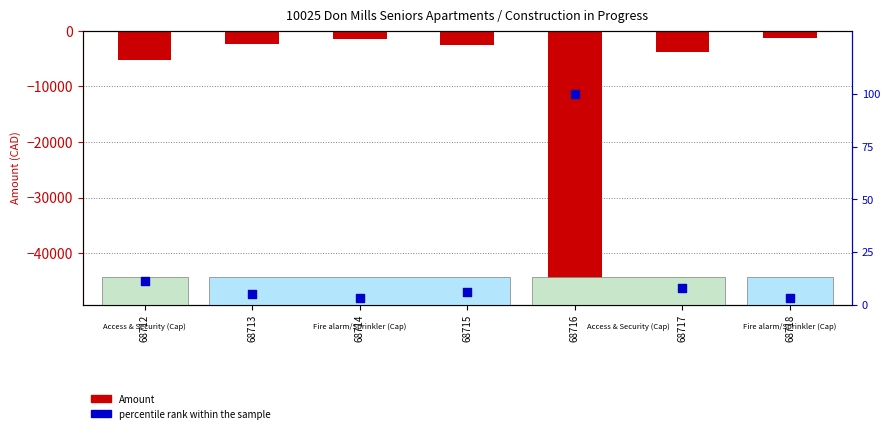

Which series has the largest Y range (max minus min)?

Amount